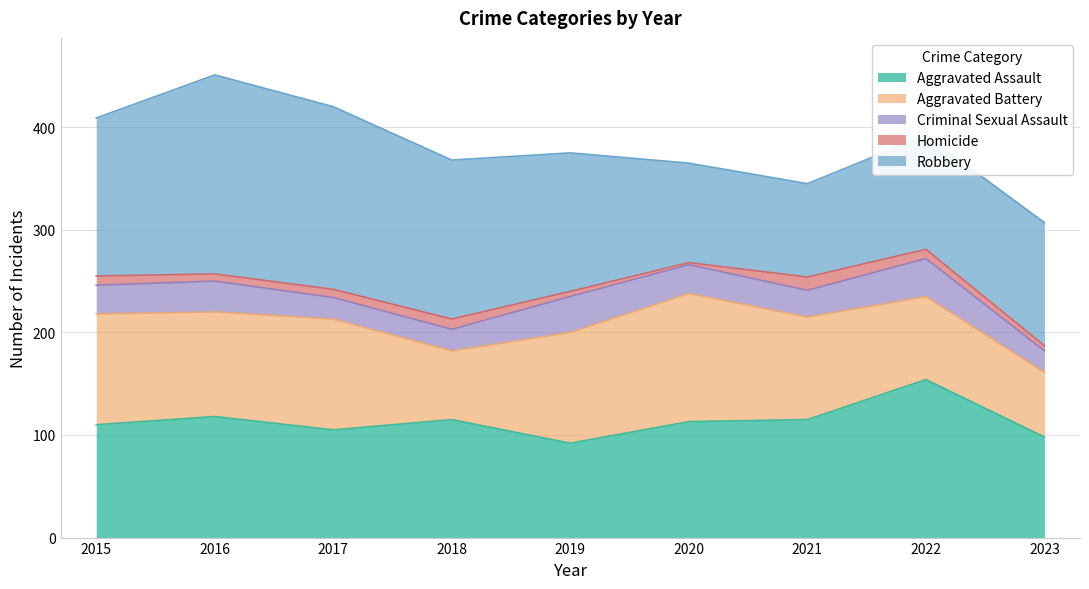

Is the value of Aggravated Assault at 2016 greater than the value of Criminal Sexual Assault at 2022?

Yes